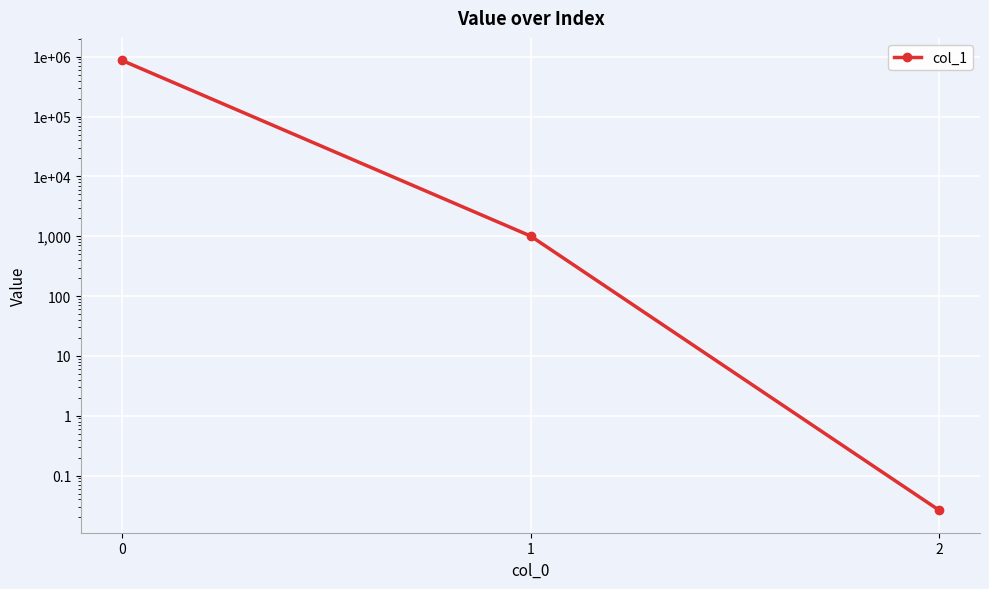

Which label corresponds to the smallest value in the chart?

2